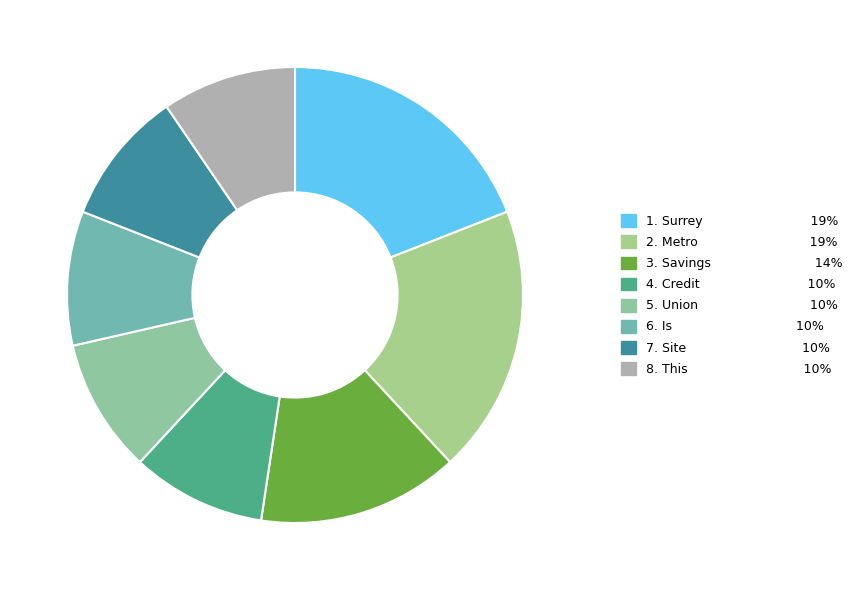

Count the number of slices in the pie.

8